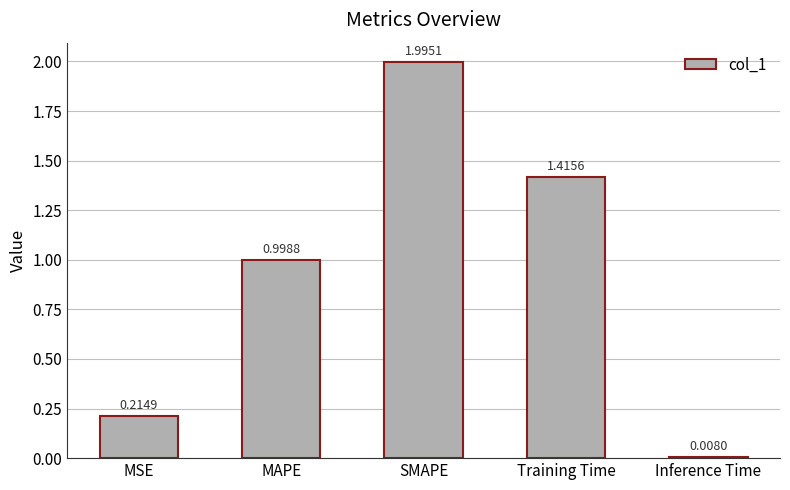

Rank the categories by value from lowest to highest.

Inference Time, MSE, MAPE, Training Time, SMAPE